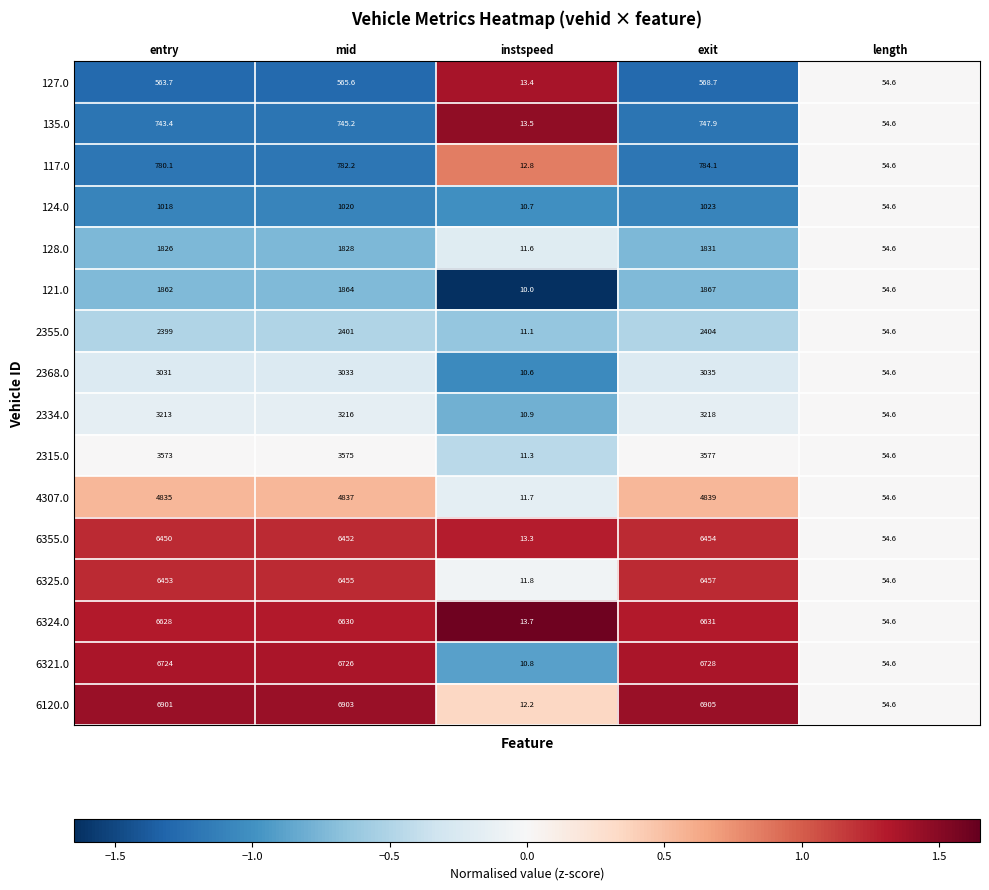

Rank the series by their maximum value, from lowest to highest.

127.0, 135.0, 117.0, 124.0, 128.0, 121.0, 2355.0, 2368.0, 2334.0, 2315.0, 4307.0, 6355.0, 6325.0, 6324.0, 6321.0, 6120.0